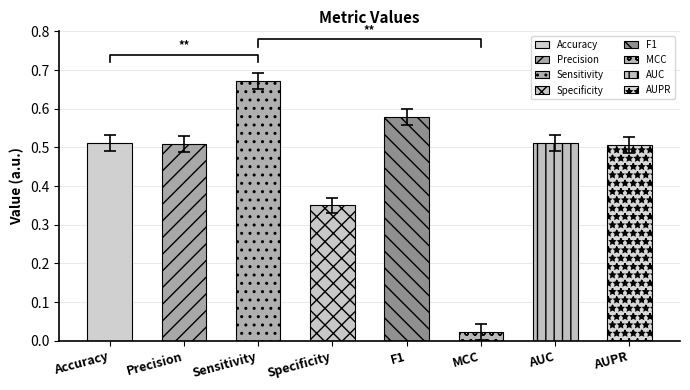

What is the greatest value displayed?

0.7